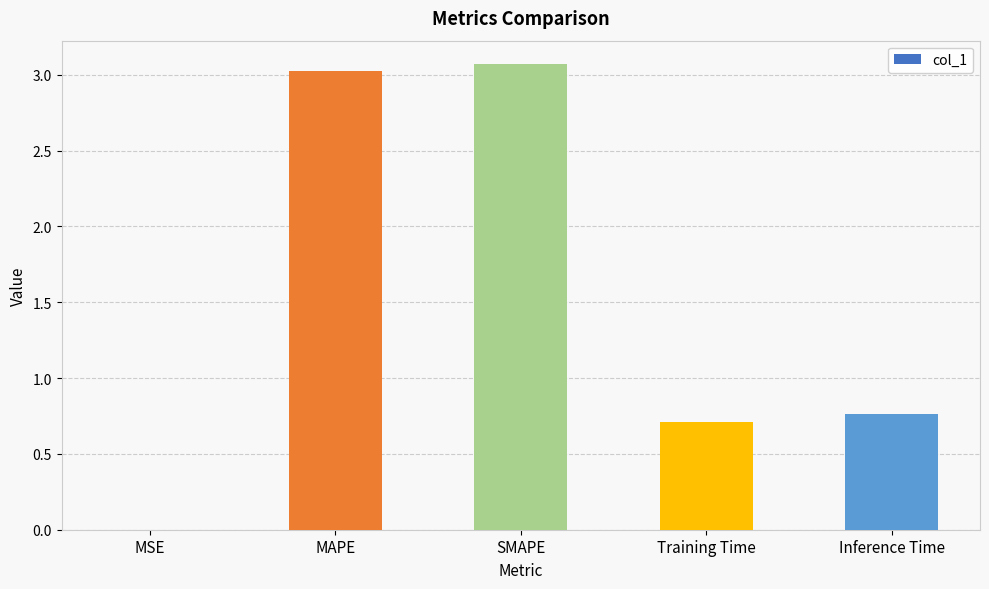

What is the change in value from MAPE to Training Time?

-2.3